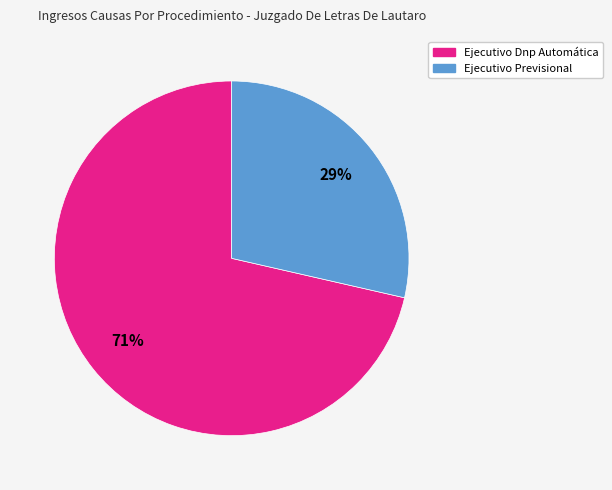

Which has a higher value, Ejecutivo Previsional or Ejecutivo Dnp Automática?

Ejecutivo Dnp Automática